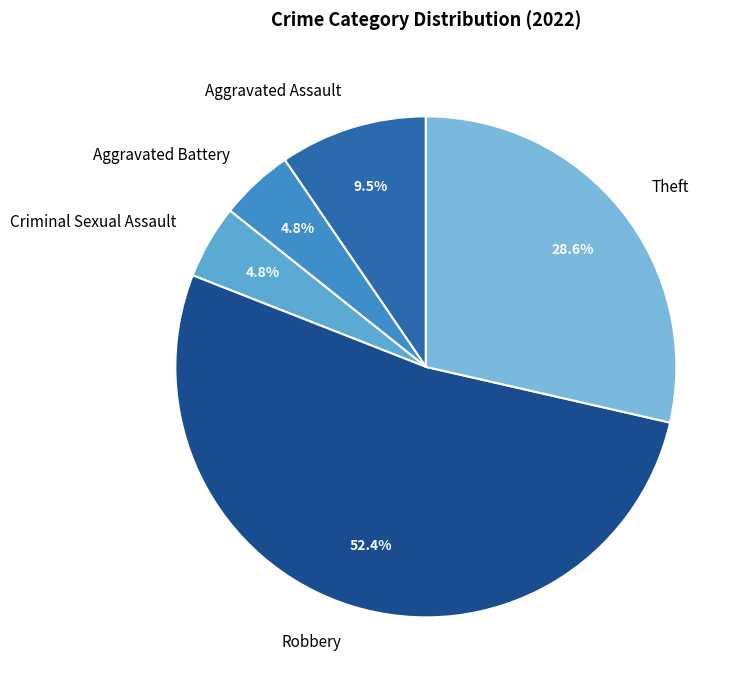

What is the largest slice in the pie chart?

Robbery